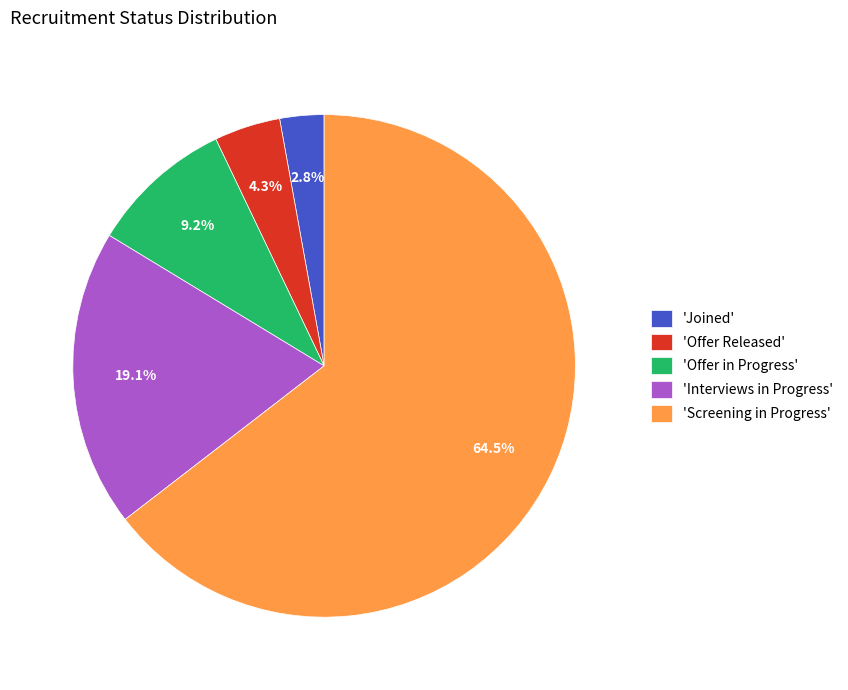

Combined, do 'Interviews in Progress' and 'Screening in Progress' account for over 50%?

Yes